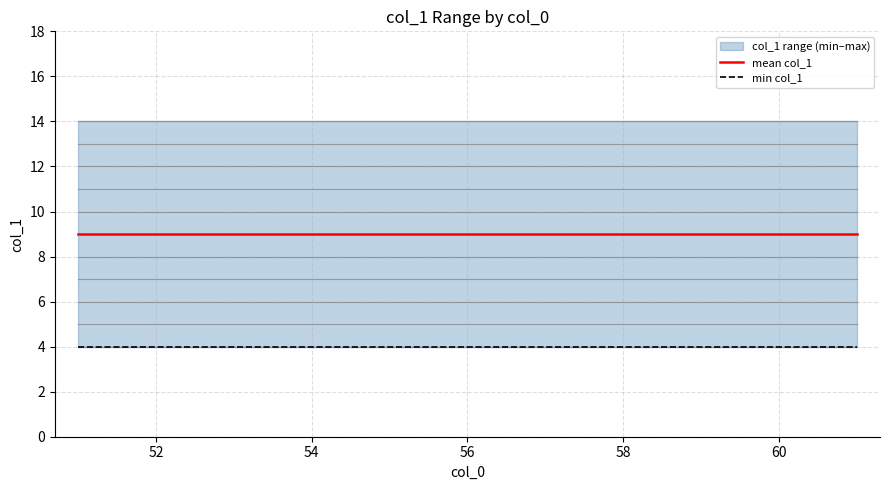

Is it true that mean_col1 equals 9 at 61?

True